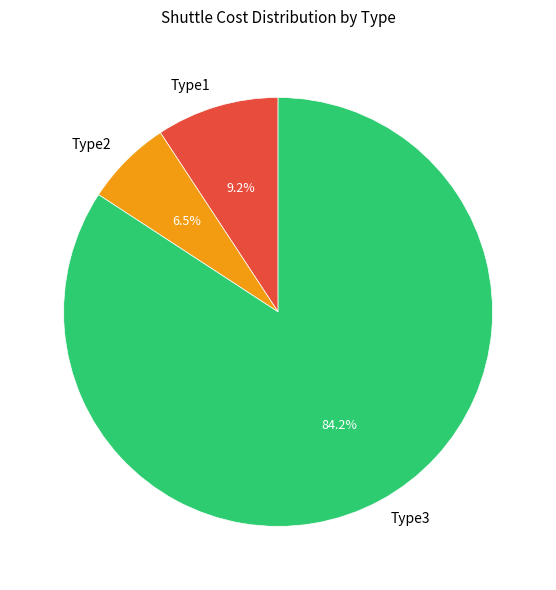

To the nearest percent, what is the difference between the Type3 and Type1 slice percentages?

75%